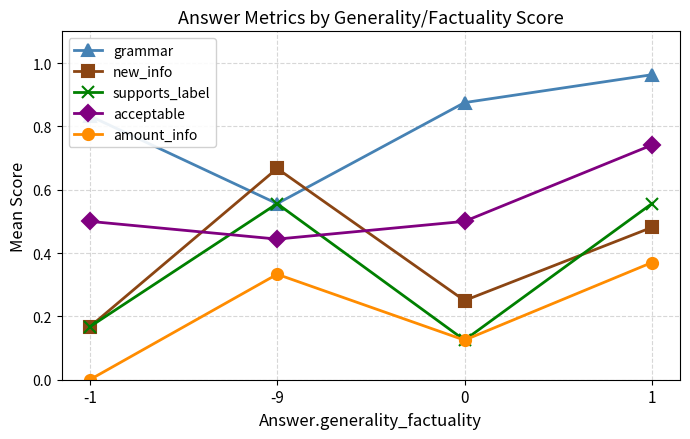

How many intersections are there between new_info and acceptable?

2